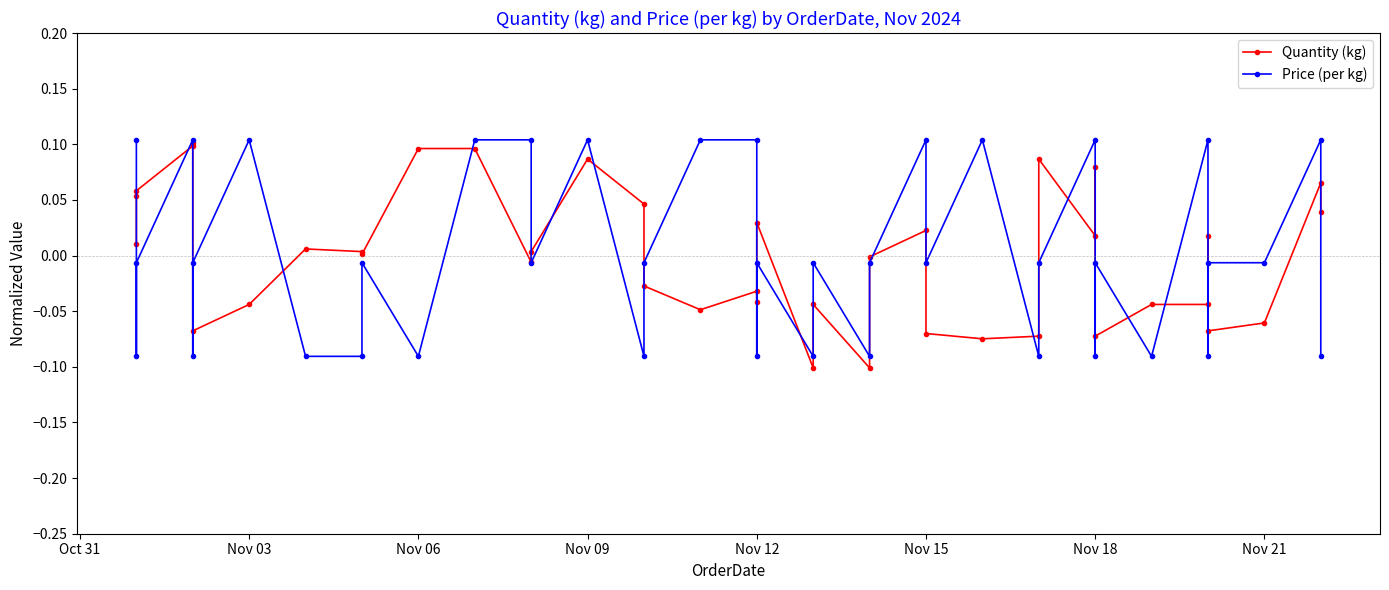

What is the difference between the maximum and minimum values in the Price (per kg) series?

0.2